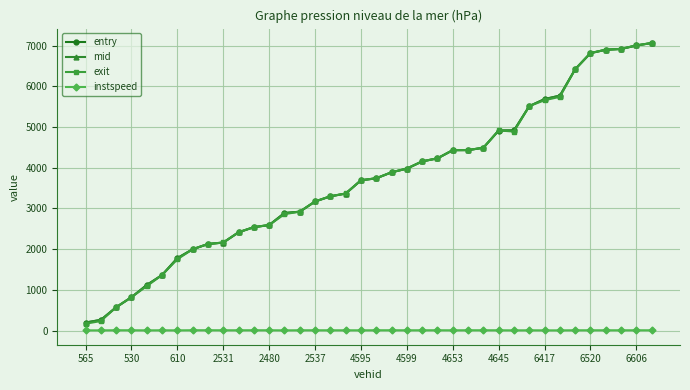

What is the value of the exit point at the 28th from the left?

4917.2